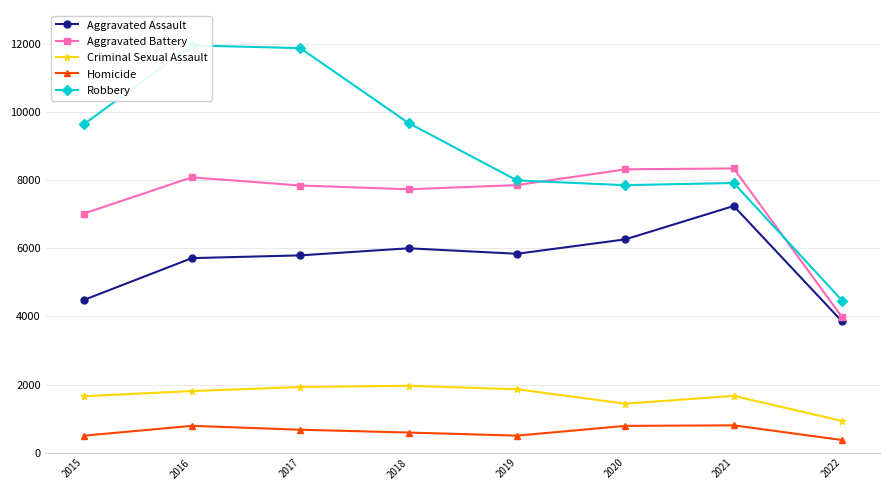

True or false: Criminal Sexual Assault and Robbery intersect in this chart.

False